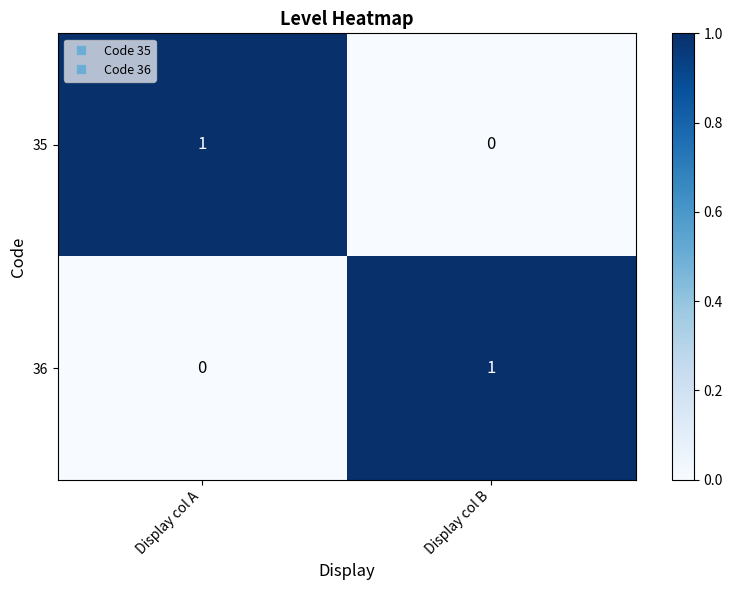

Where is 36 nearest to the value 0?

Display col A